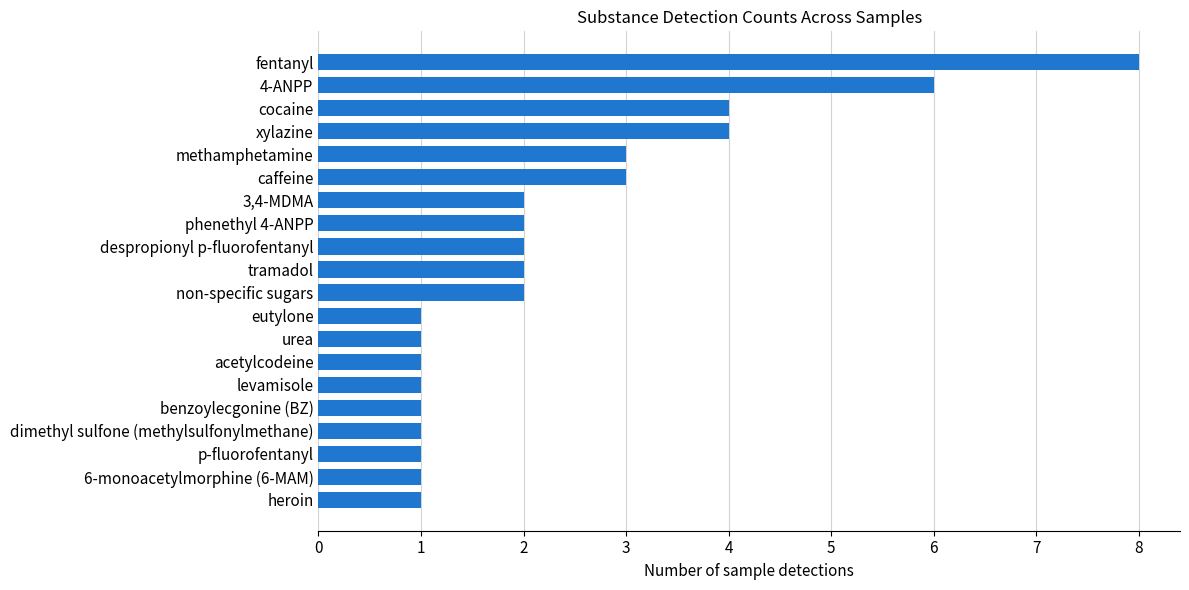

The chart shows a value of 2 at heroin. True or false?

False